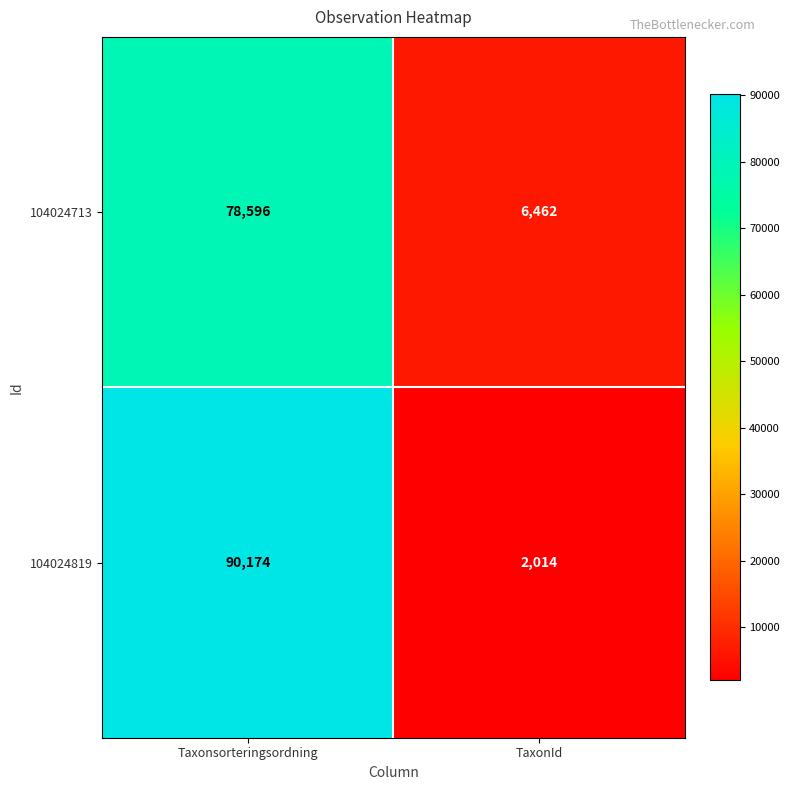

Which series changed the most between Taxonsorteringsordning and TaxonId?

104024819